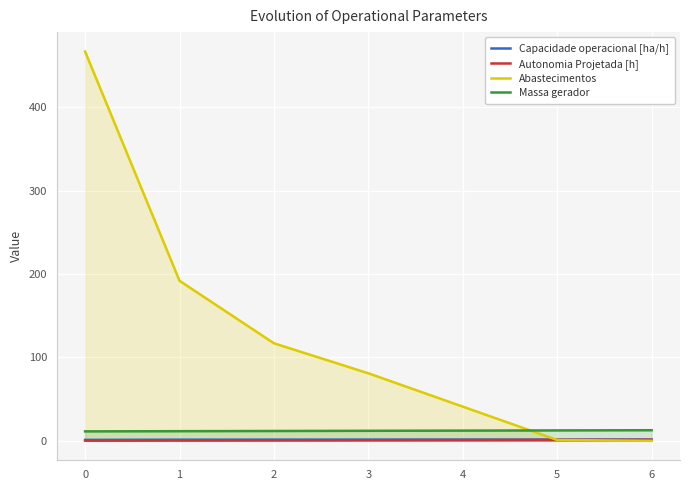

What is the total value across all series at 5?

16.1